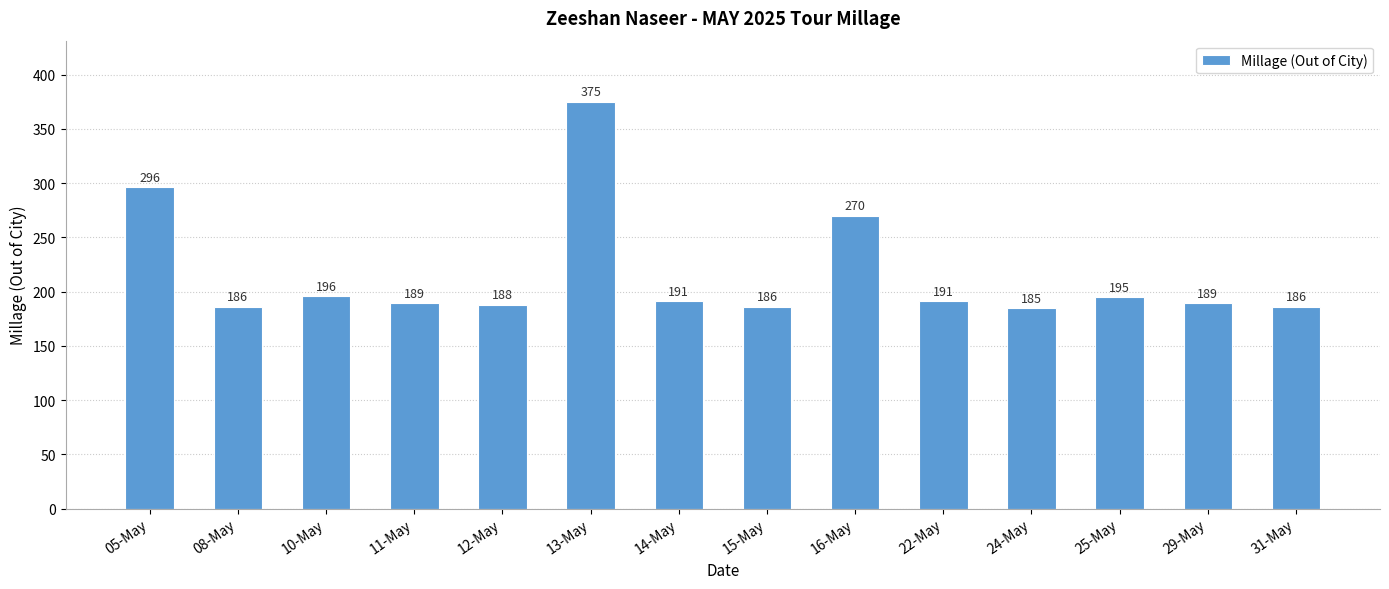

Where does the data first go above 191?

05-May